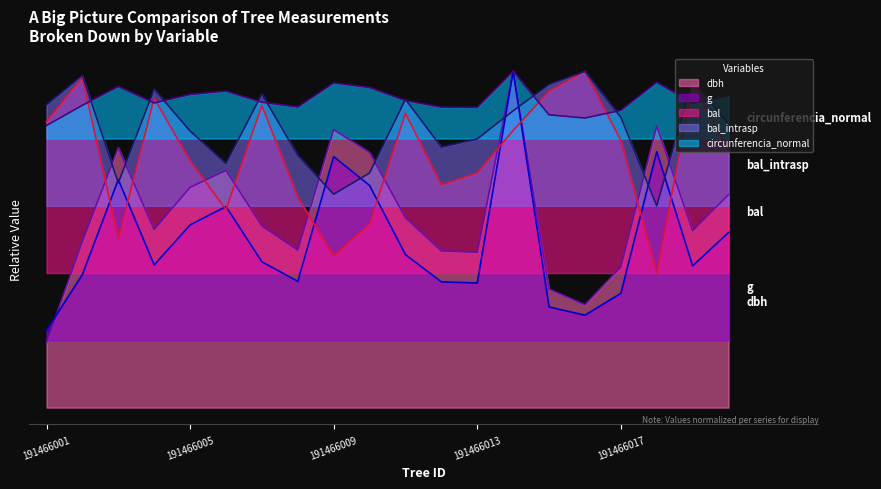

After their last crossing, which series has the higher values: circunferencia_normal or bal?

circunferencia_normal